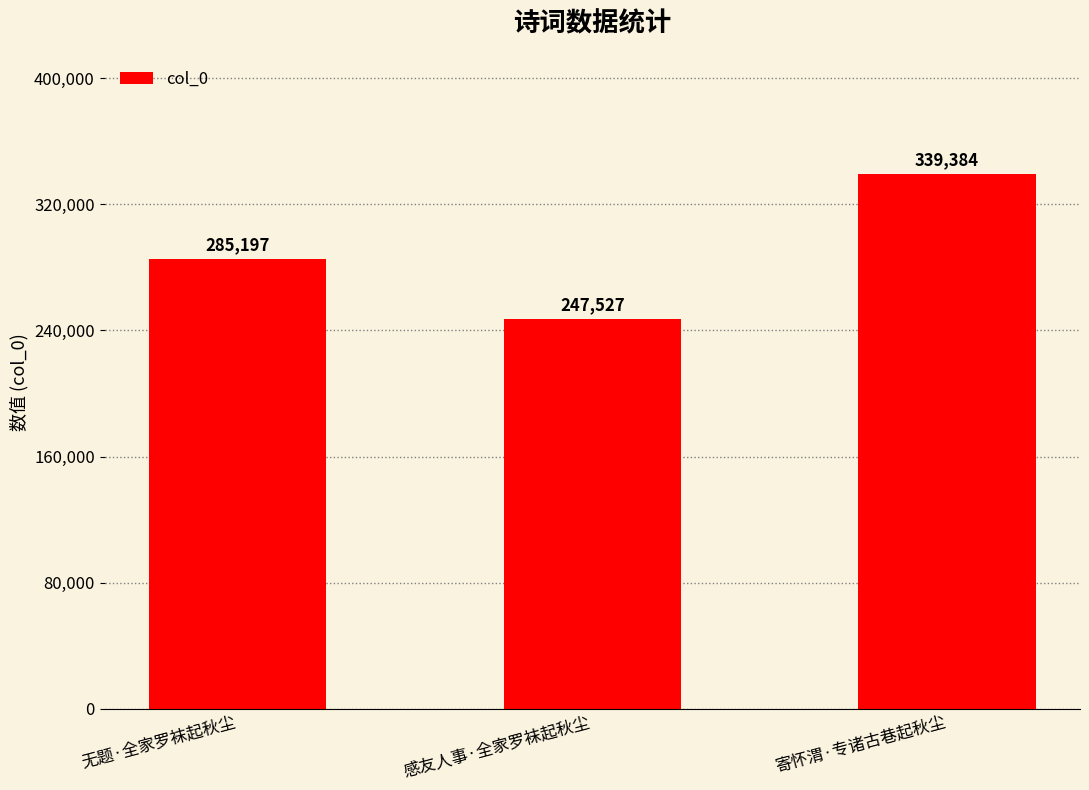

What is the ratio of the value at 感友人事·全家罗袜起秋尘 to the value at 无题·全家罗袜起秋尘?

0.9